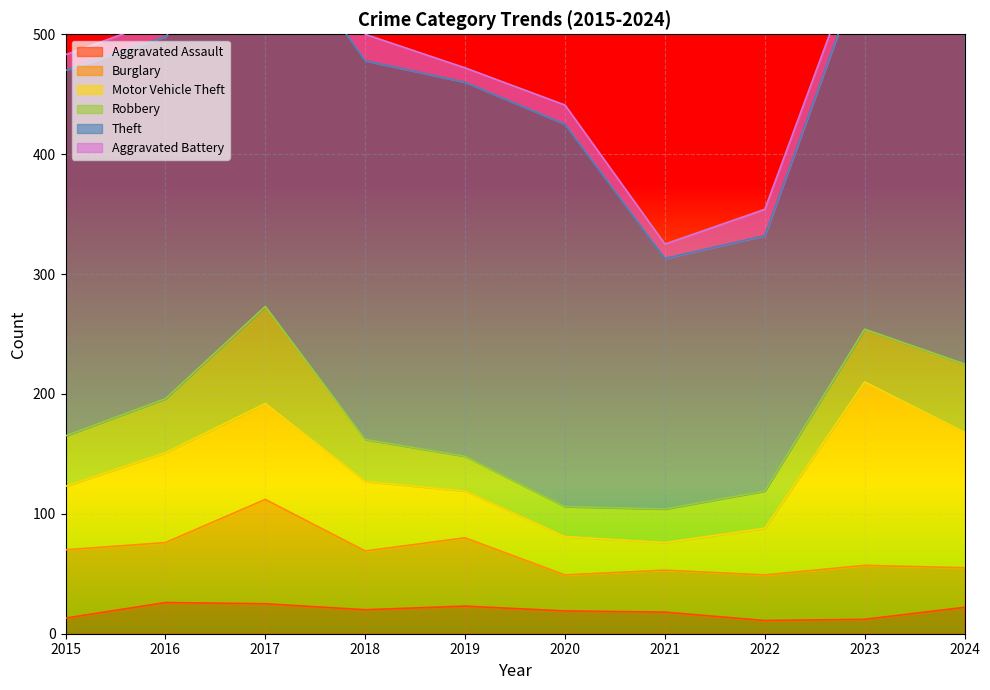

What is the sum of the Theft values at 2015 and 2020?

624